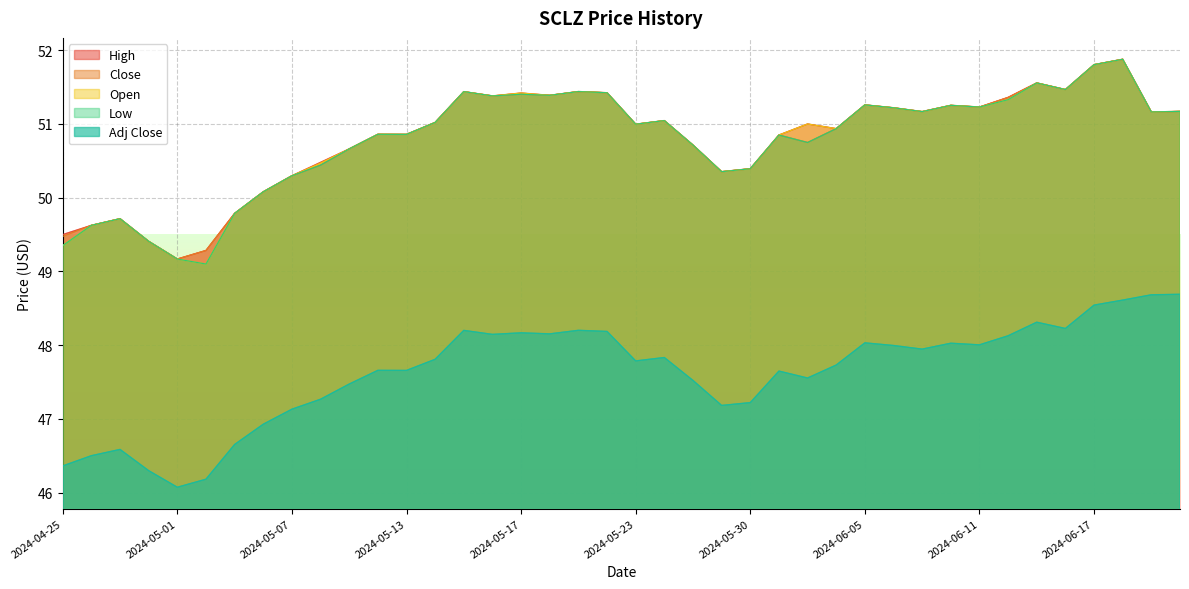

What is the spread (max minus min) of values at 2024-05-03?

3.1